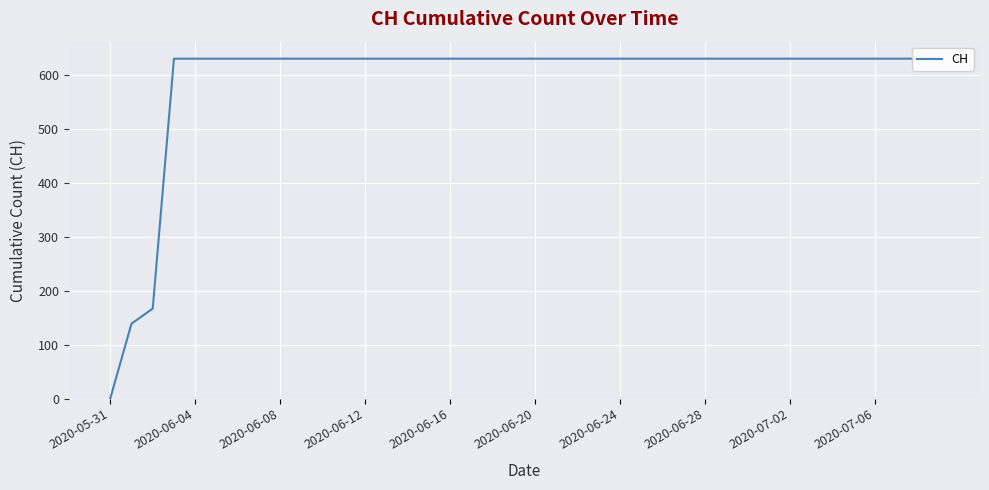

What is the maximum value shown in the chart?

631